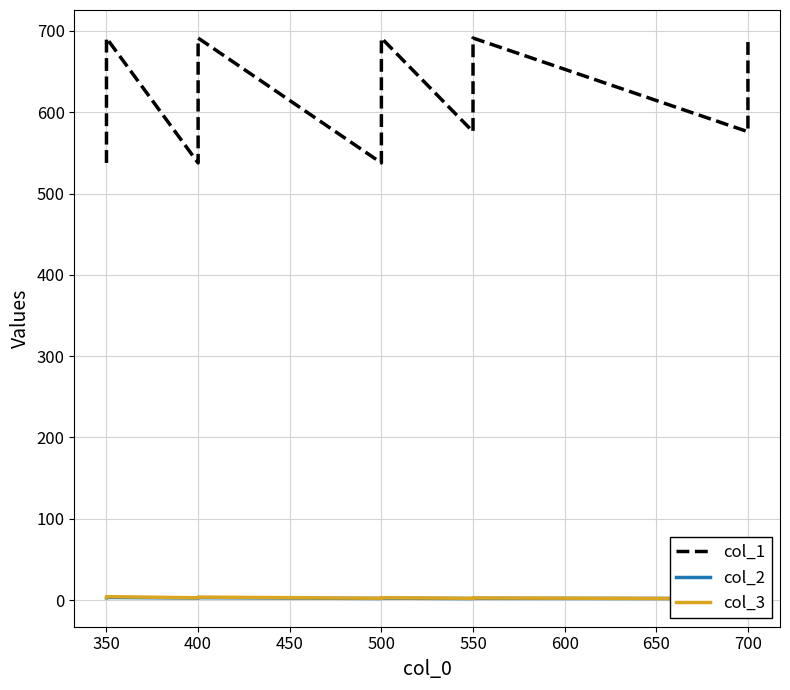

In col_2, how many points are lower than both neighbors (excluding endpoints)?

4